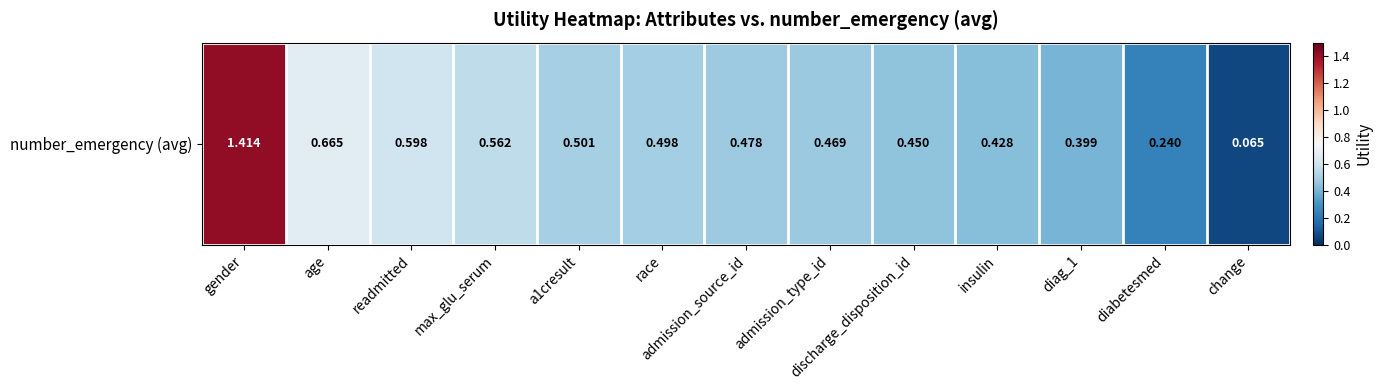

Reading left to right, extract all data points from this chart.

1.4	0.7	0.6	0.6	0.5	0.5	0.5	0.5	0.4	0.4	0.4	0.2	0.1